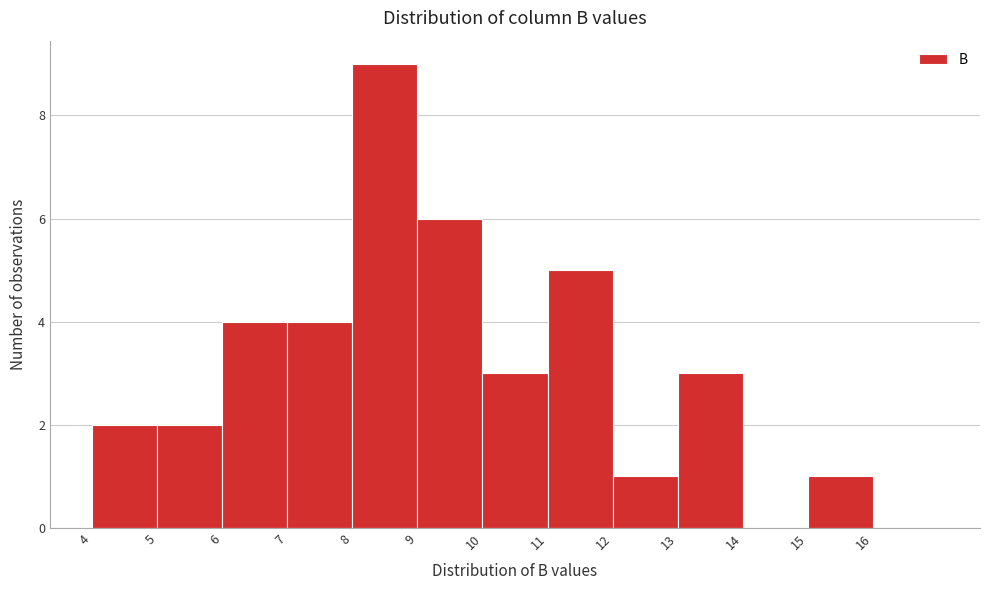

Reading left to right, list every bar in this chart as the range it spans on the x-axis followed by its height. The values are not printed on the chart, so give them approximately, as read against the axis.

4 to 5: 2
5 to 6: 2
6 to 7: 4
7 to 8: 4
8 to 9: 9
9 to 10: 6
10 to 11: 3
11 to 12: 5
12 to 13: 1
13 to 14: 3
14 to 15: 0
15 to 16: 1
16 to 17: 0